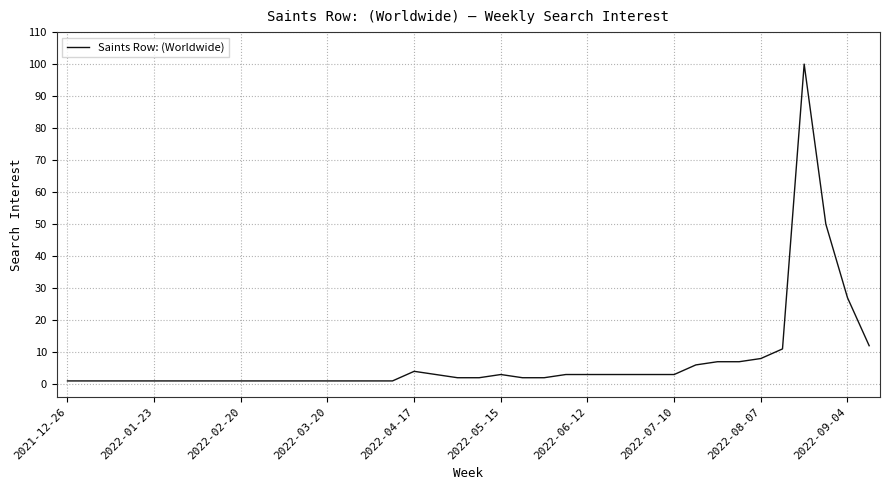

What is the difference between the maximum and minimum values?

99